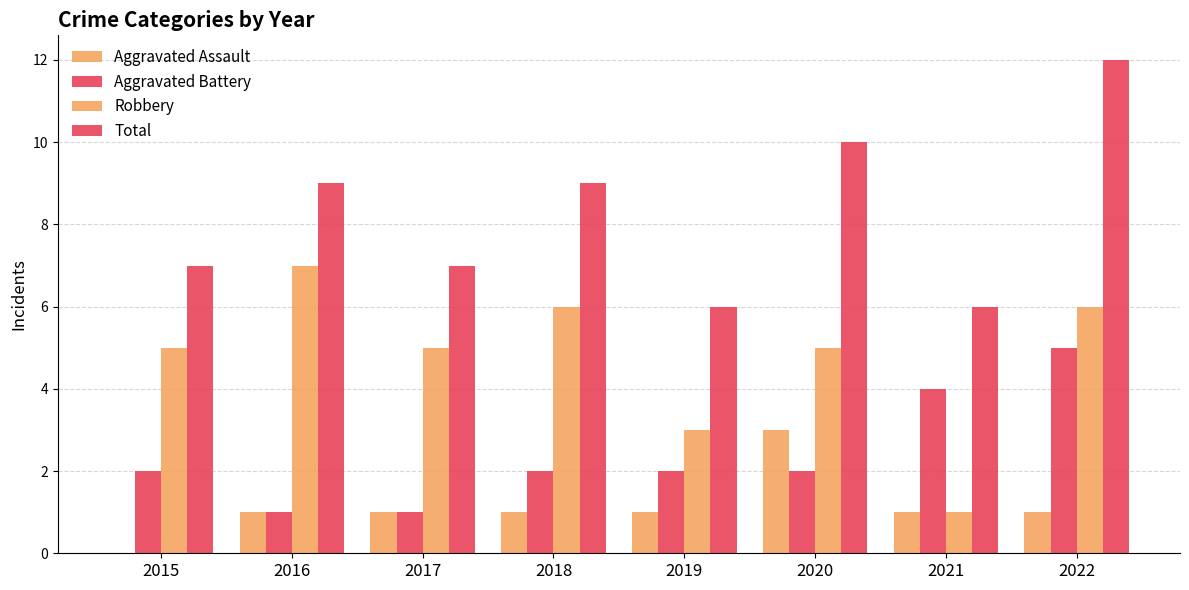

How many series are shown in this chart?

4